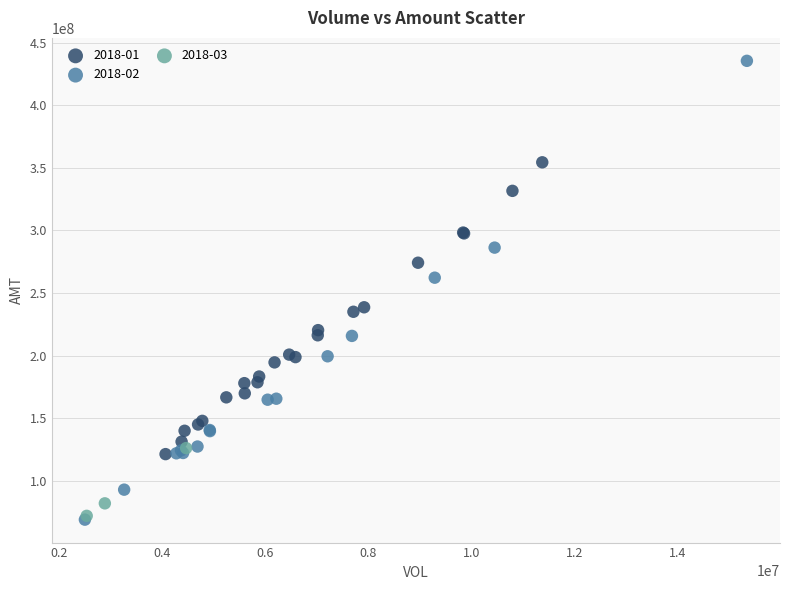

Which series has the largest Y range (max minus min)?

2018-02